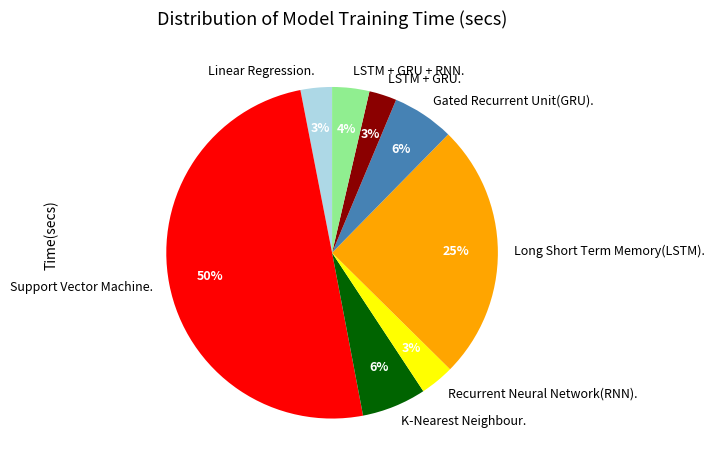

To the nearest percent, what is the average slice percentage?

12%